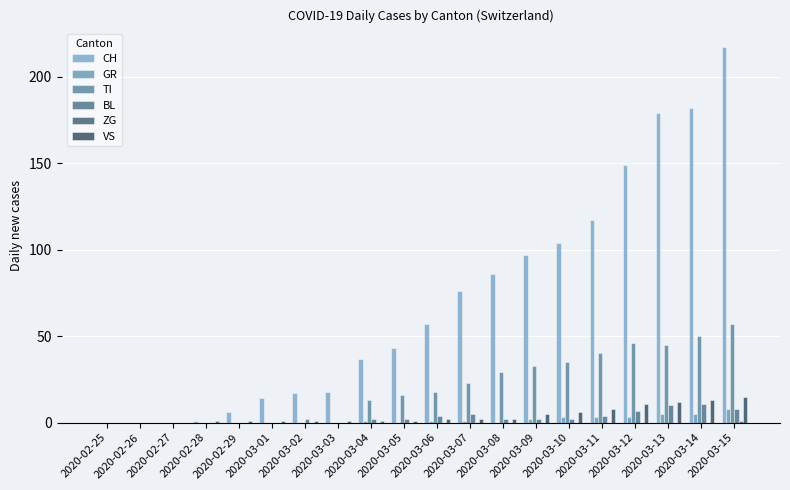

What is the highest value of the GR series?

8